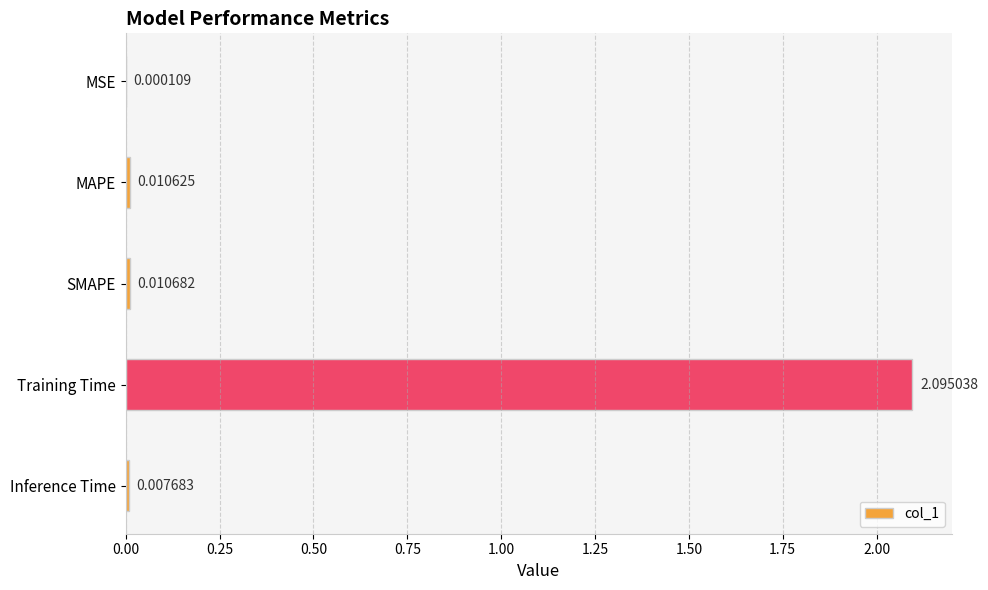

Between Inference Time and MSE, which is larger?

Inference Time